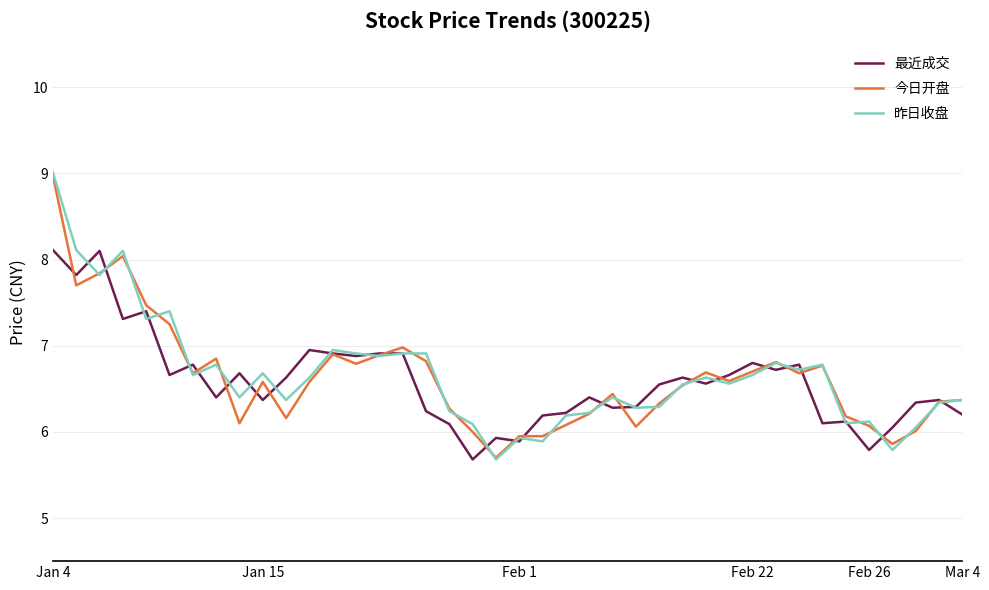

What is the highest value of the 昨日收盘 series?

9.0